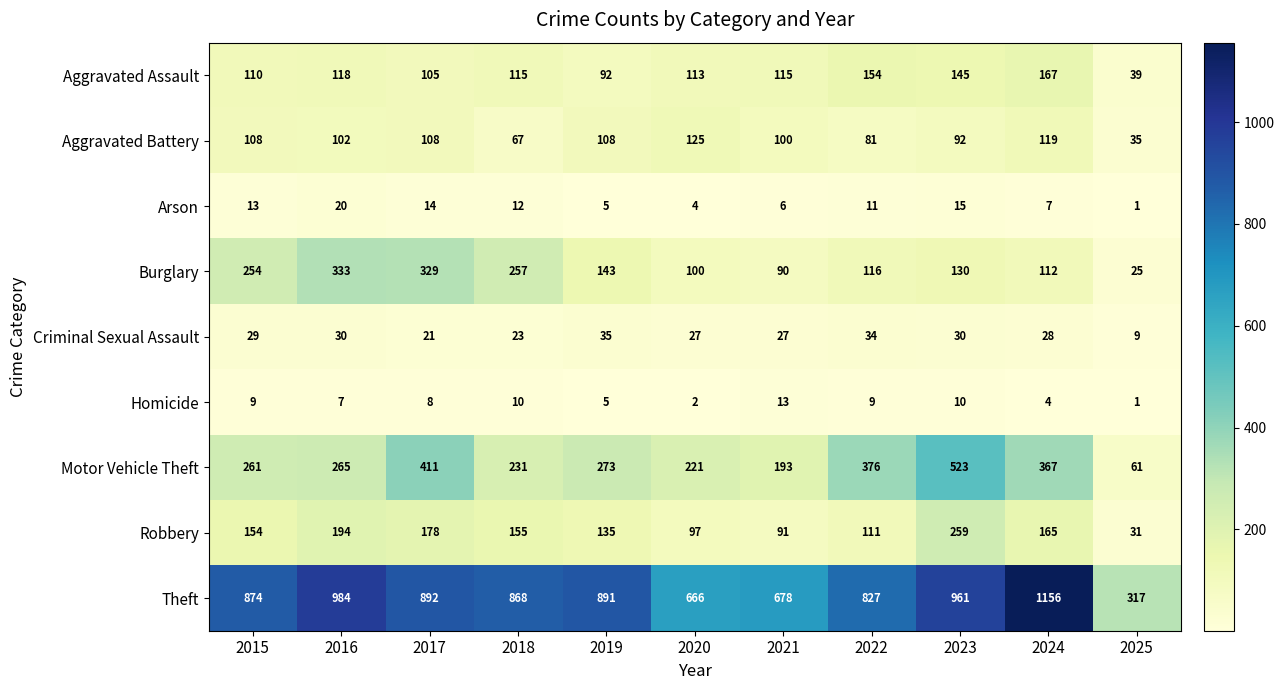

At which label is Theft closest to 736?

2021